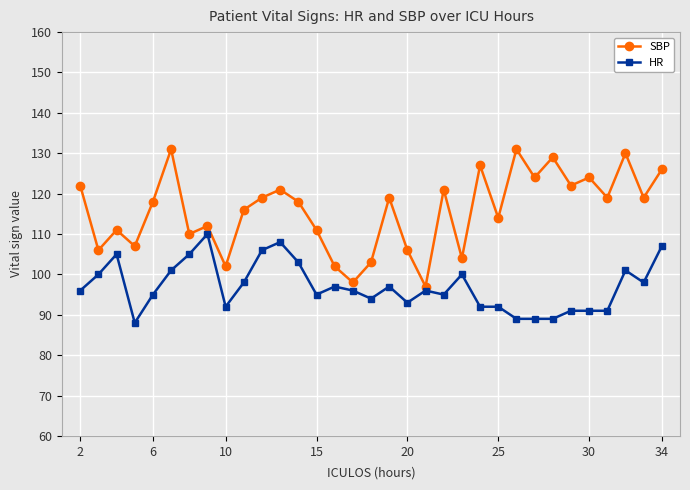

True or false: SBP has more than 1 points higher than both neighbors.

True